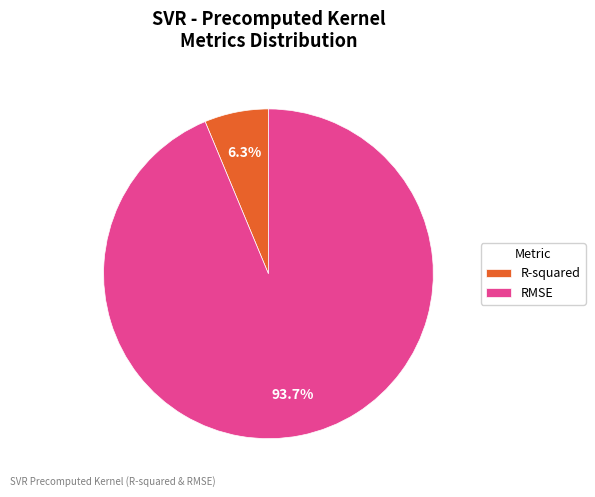

Do R-squared and RMSE together represent more than half of the pie?

Yes